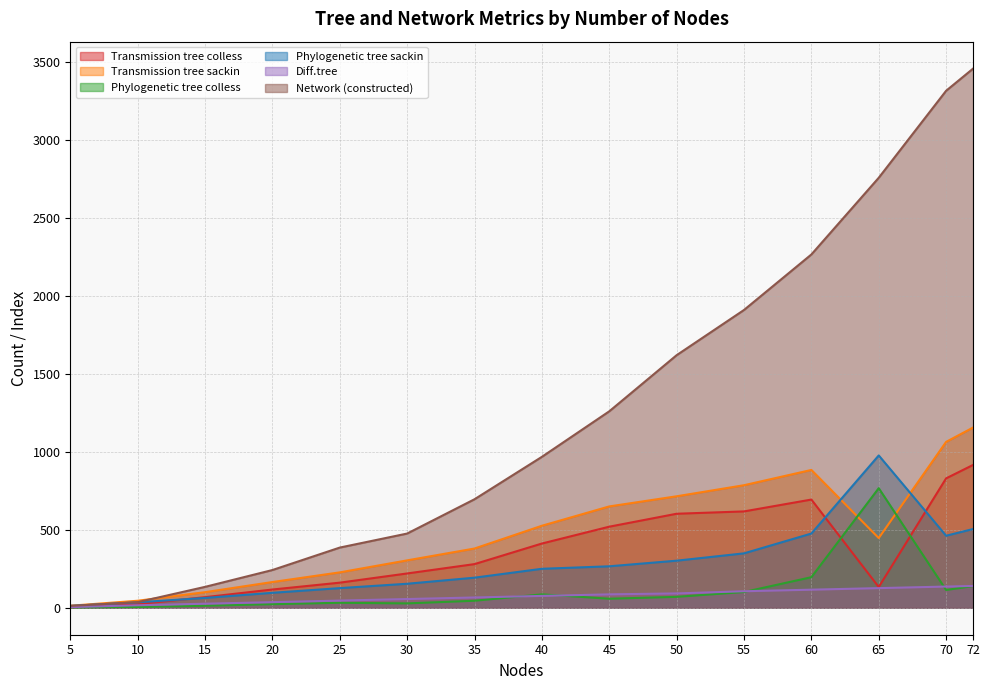

Which has a higher value, 50 or 30?

50